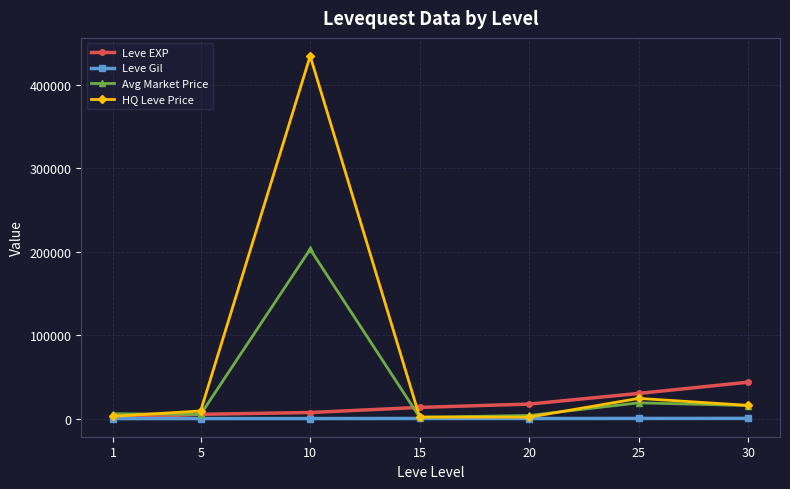

Rank the series by their average value, from lowest to highest.

Leve Gil, Leve EXP, Avg Market Price, HQ Leve Price